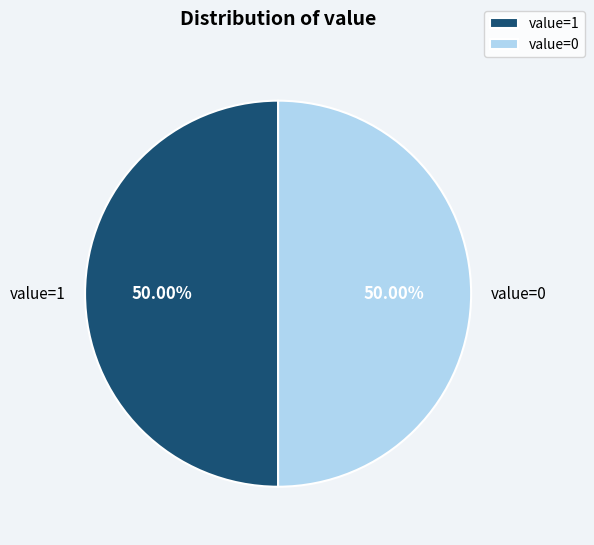

Approximately how many times larger is the value at value=0 compared to value=1?

1.0